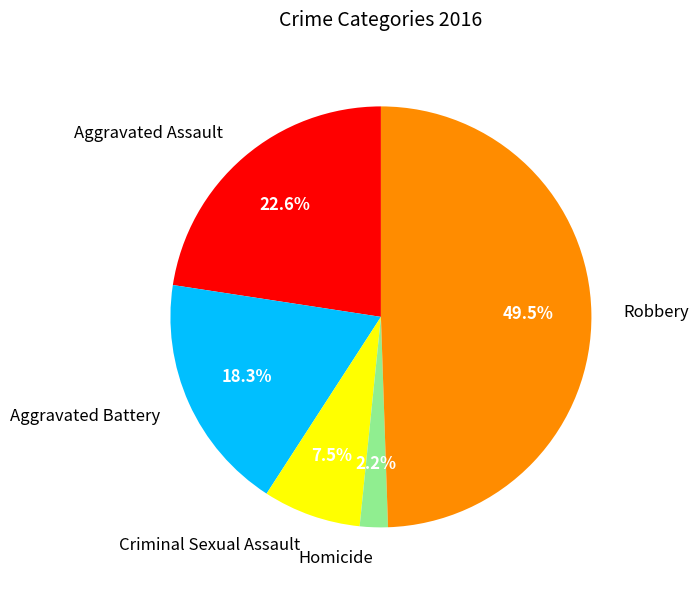

Does Homicide account for over 50% of the chart?

No